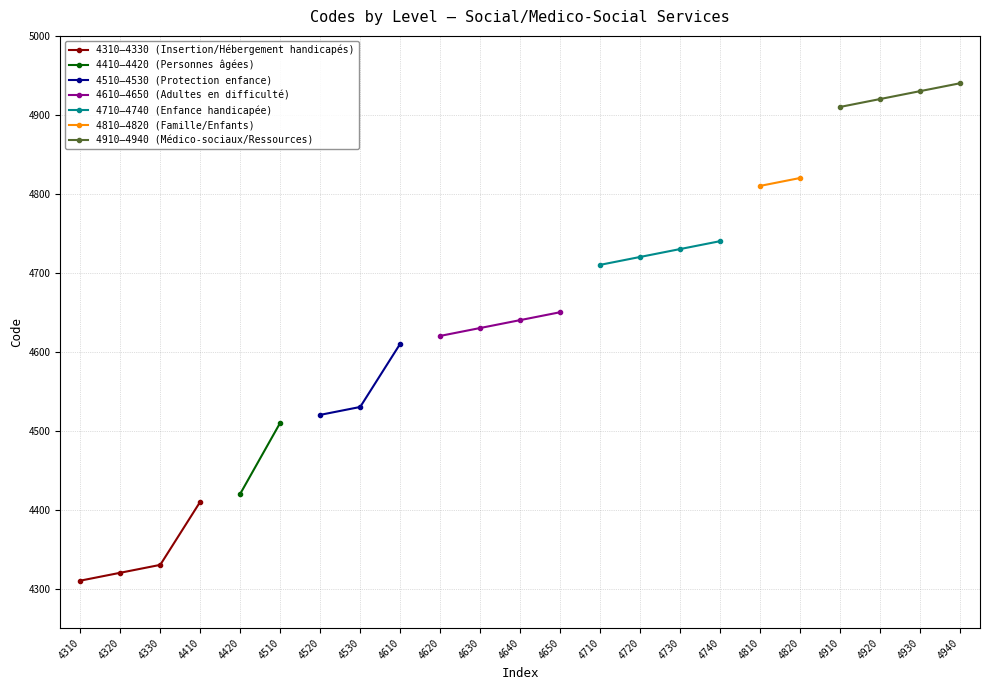

Is it true that the value at 4930 is 1105?

False